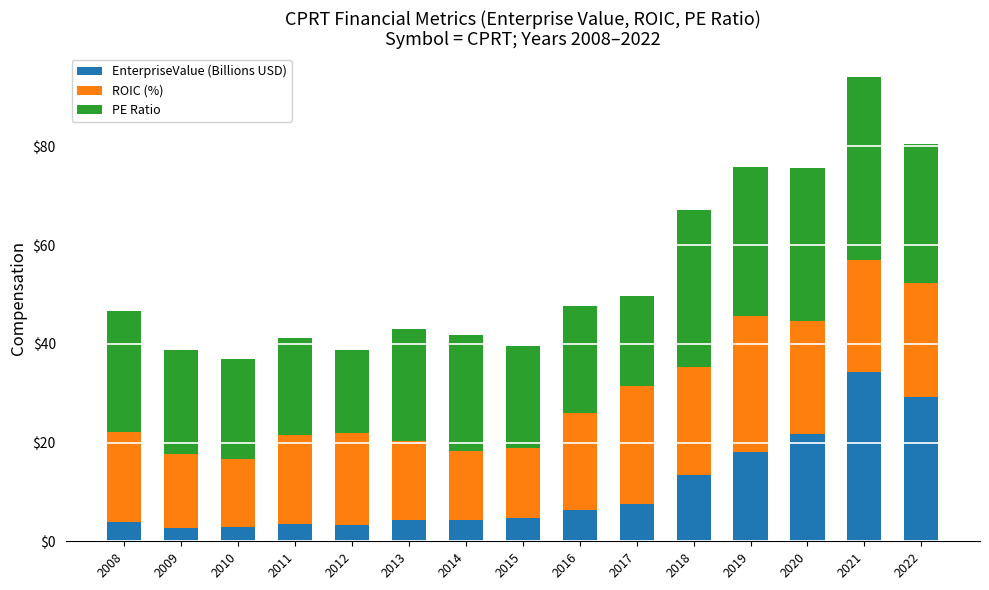

What is the lowest value of the EnterpriseValue (Billions USD) series?

2.8